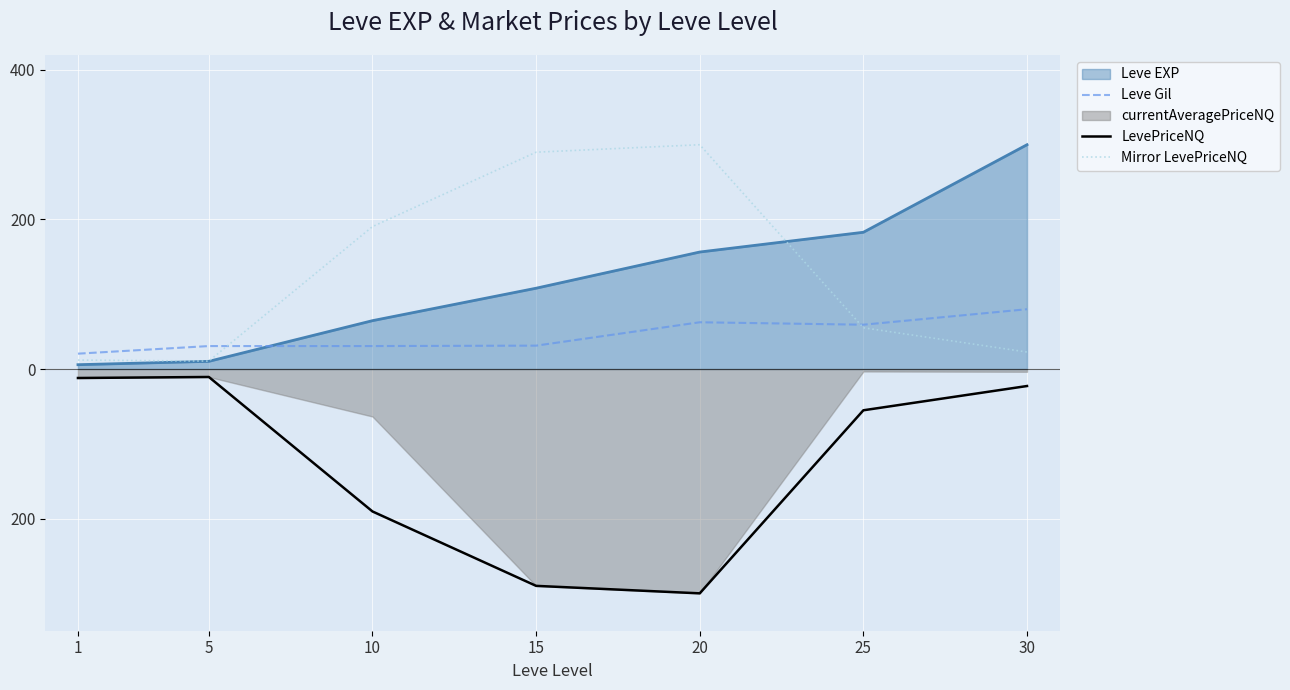

What is the value of the Leve Gil point at the 4th from the left?

31.3